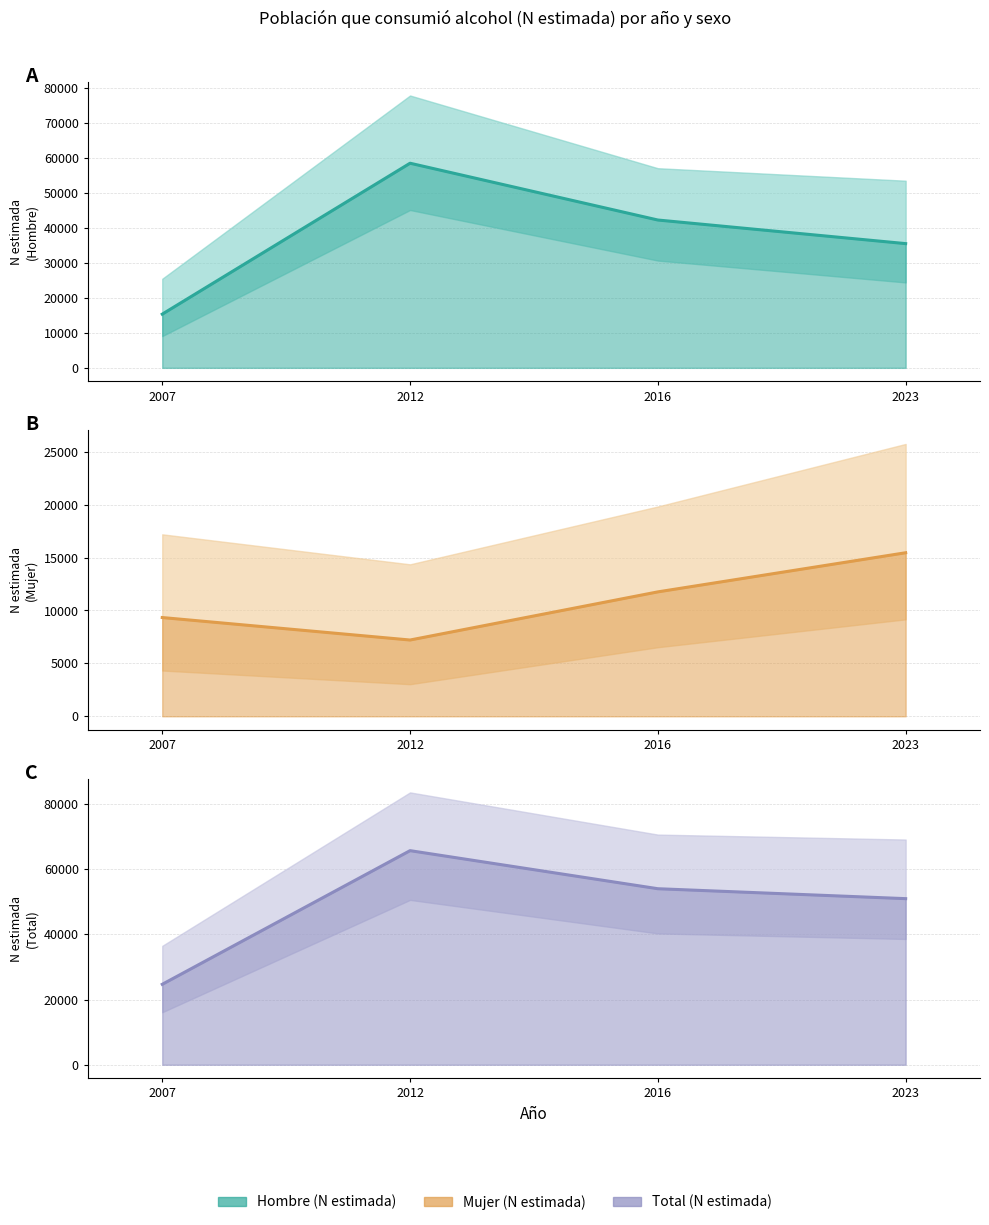

List the series in order of their overall mean, lowest first.

Mujer (N estimada), Hombre (N estimada), Total (N estimada)